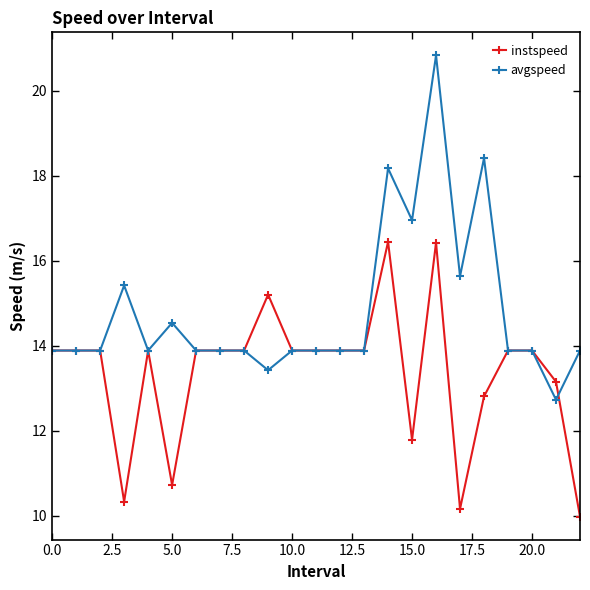

Rank the series by their maximum value, from lowest to highest.

instspeed, avgspeed